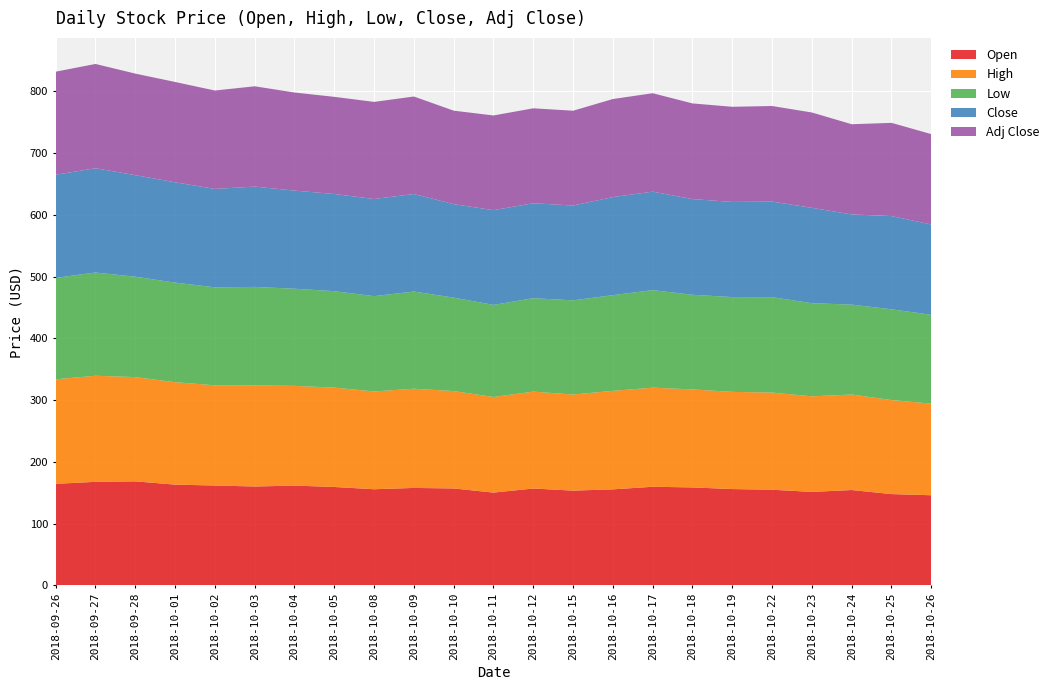

Reading left to right, transcribe all the data shown in this chart.

Open: 2018-09-26=164.3	2018-09-27=167.6	2018-09-28=168.3	2018-10-01=163.0	2018-10-02=161.6	2018-10-03=160.0	2018-10-04=161.5	2018-10-05=159.2	2018-10-08=155.5	2018-10-09=157.7	2018-10-10=156.8	2018-10-11=150.1	2018-10-12=156.7	2018-10-15=153.3	2018-10-16=155.4	2018-10-17=159.6	2018-10-18=158.5	2018-10-19=155.9	2018-10-22=154.8	2018-10-23=151.2	2018-10-24=154.3	2018-10-25=147.7	2018-10-26=145.8
High: 2018-09-26=169.3	2018-09-27=171.8	2018-09-28=168.8	2018-10-01=165.9	2018-10-02=162.3	2018-10-03=163.7	2018-10-04=161.5	2018-10-05=160.9	2018-10-08=158.3	2018-10-09=160.6	2018-10-10=157.7	2018-10-11=154.8	2018-10-12=156.9	2018-10-15=155.6	2018-10-16=159.5	2018-10-17=160.5	2018-10-18=158.7	2018-10-19=157.4	2018-10-22=157.3	2018-10-23=154.8	2018-10-24=154.6	2018-10-25=152.2	2018-10-26=148.4
Low: 2018-09-26=164.2	2018-09-27=167.2	2018-09-28=162.6	2018-10-01=161.3	2018-10-02=158.7	2018-10-03=159.5	2018-10-04=157.4	2018-10-05=156.2	2018-10-08=154.4	2018-10-09=157.4	2018-10-10=151.3	2018-10-11=149.2	2018-10-12=151.3	2018-10-15=152.6	2018-10-16=155.0	2018-10-17=157.9	2018-10-18=153.3	2018-10-19=153.6	2018-10-22=154.5	2018-10-23=150.9	2018-10-24=145.6	2018-10-25=147.0	2018-10-26=143.8
Close: 2018-09-26=166.9	2018-09-27=168.8	2018-09-28=164.5	2018-10-01=162.4	2018-10-02=159.3	2018-10-03=162.4	2018-10-04=158.9	2018-10-05=157.3	2018-10-08=157.2	2018-10-09=157.9	2018-10-10=151.4	2018-10-11=153.4	2018-10-12=153.7	2018-10-15=153.5	2018-10-16=158.8	2018-10-17=159.4	2018-10-18=154.9	2018-10-19=154.1	2018-10-22=154.8	2018-10-23=154.4	2018-10-24=146.0	2018-10-25=150.9	2018-10-26=146.3
Adj Close: 2018-09-26=166.9	2018-09-27=168.8	2018-09-28=164.5	2018-10-01=162.4	2018-10-02=159.3	2018-10-03=162.4	2018-10-04=158.9	2018-10-05=157.3	2018-10-08=157.2	2018-10-09=157.9	2018-10-10=151.4	2018-10-11=153.4	2018-10-12=153.7	2018-10-15=153.5	2018-10-16=158.8	2018-10-17=159.4	2018-10-18=154.9	2018-10-19=154.1	2018-10-22=154.8	2018-10-23=154.4	2018-10-24=146.0	2018-10-25=150.9	2018-10-26=146.3